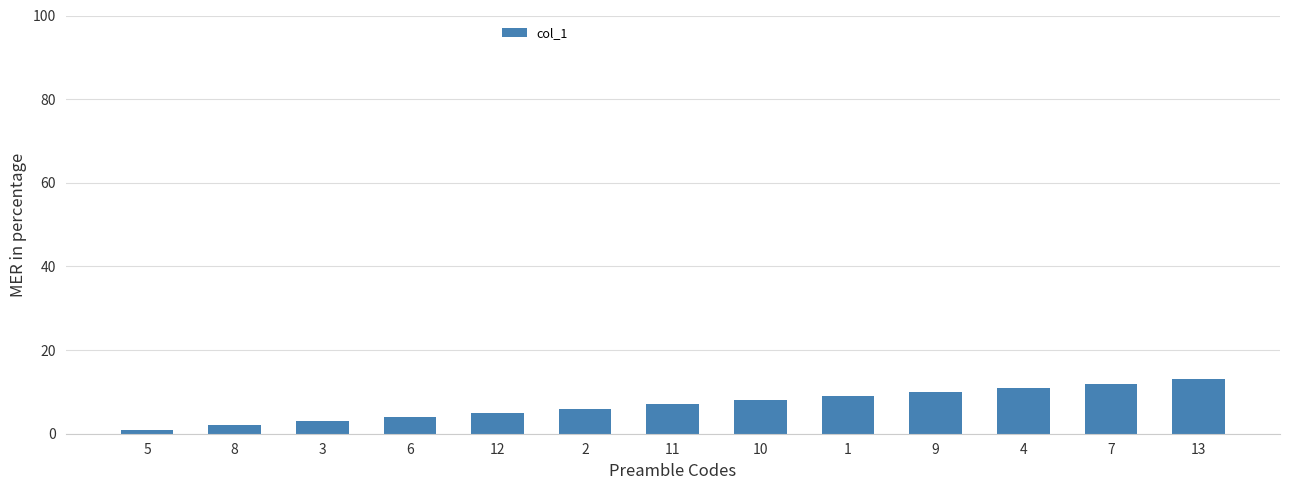

The chart shows a value of 1 at 11. True or false?

False